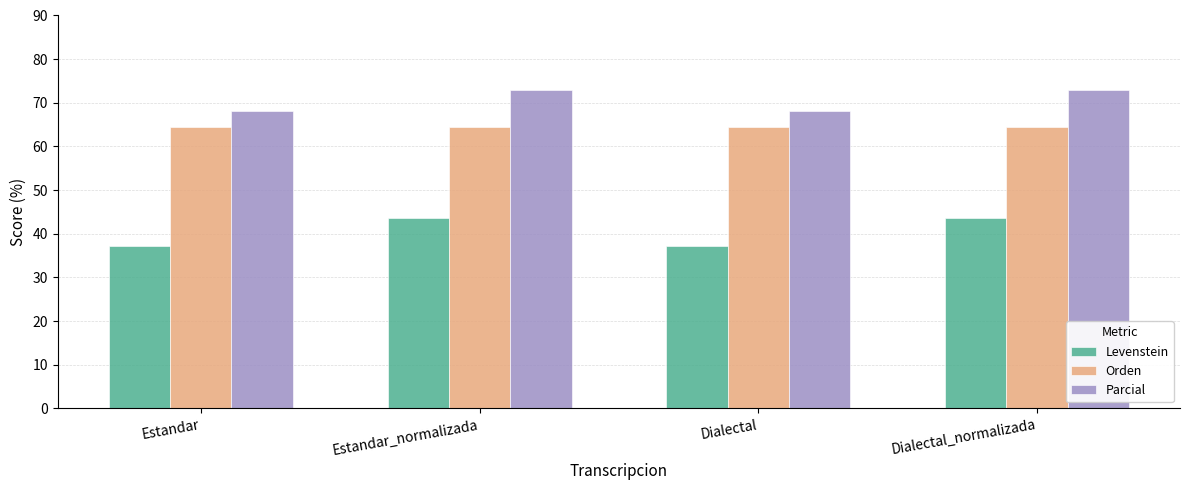

Reading right to left, transcribe all the data shown in this chart.

Levenstein: 43.7	37.1	43.7	37.1
Orden: 64.5	64.5	64.5	64.5
Parcial: 72.9	68.1	72.9	68.1